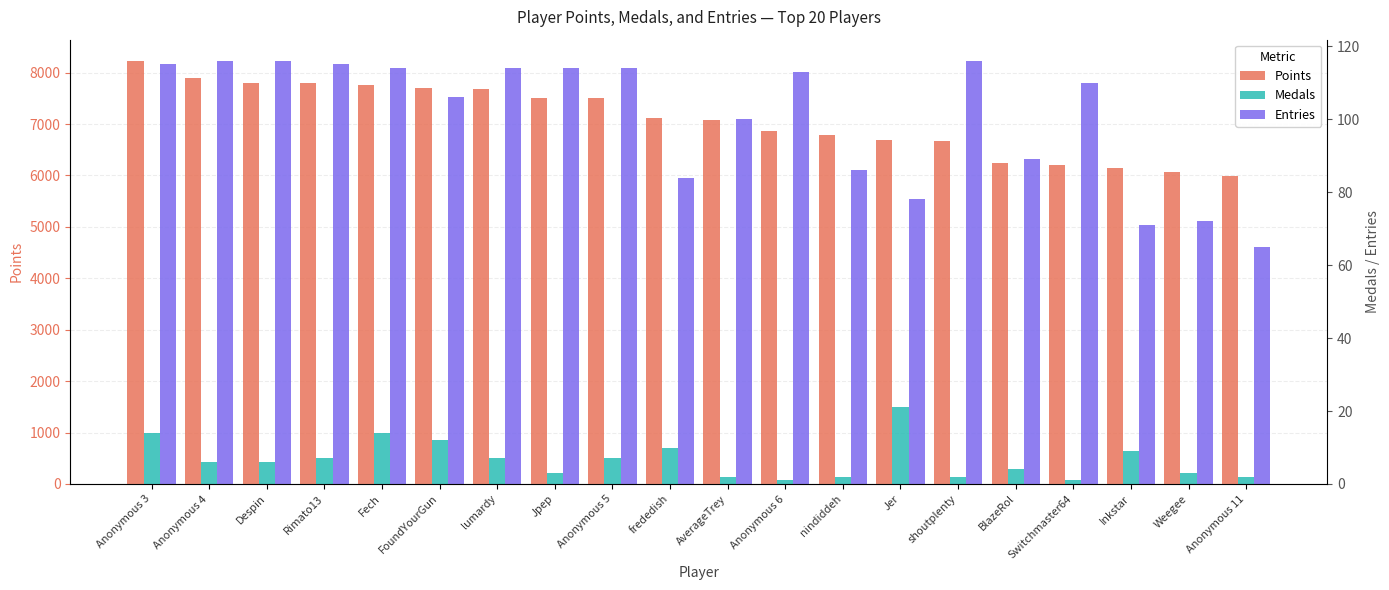

What is the spread (max minus min) of values at Anonymous 11?

5994